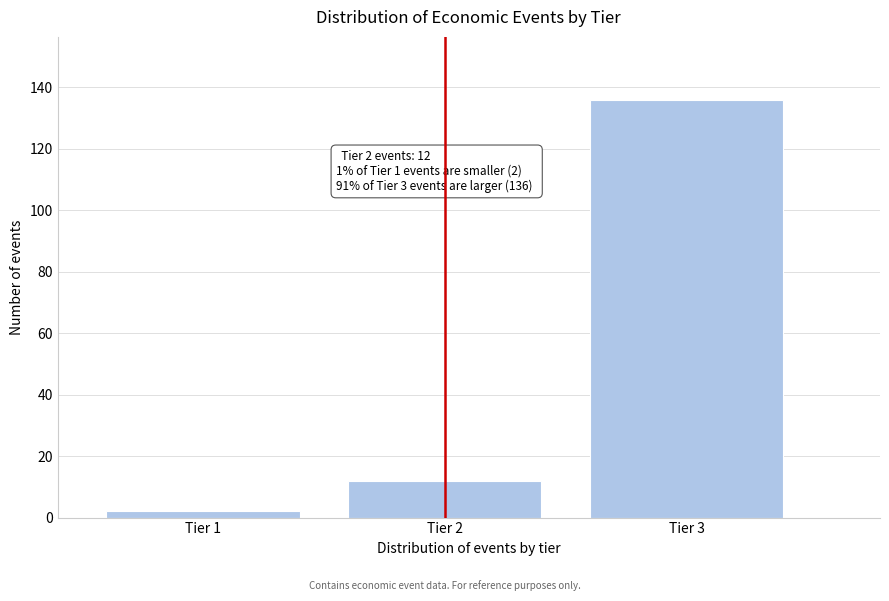

Reading left to right, transcribe all the data shown in this chart.

2	12	136